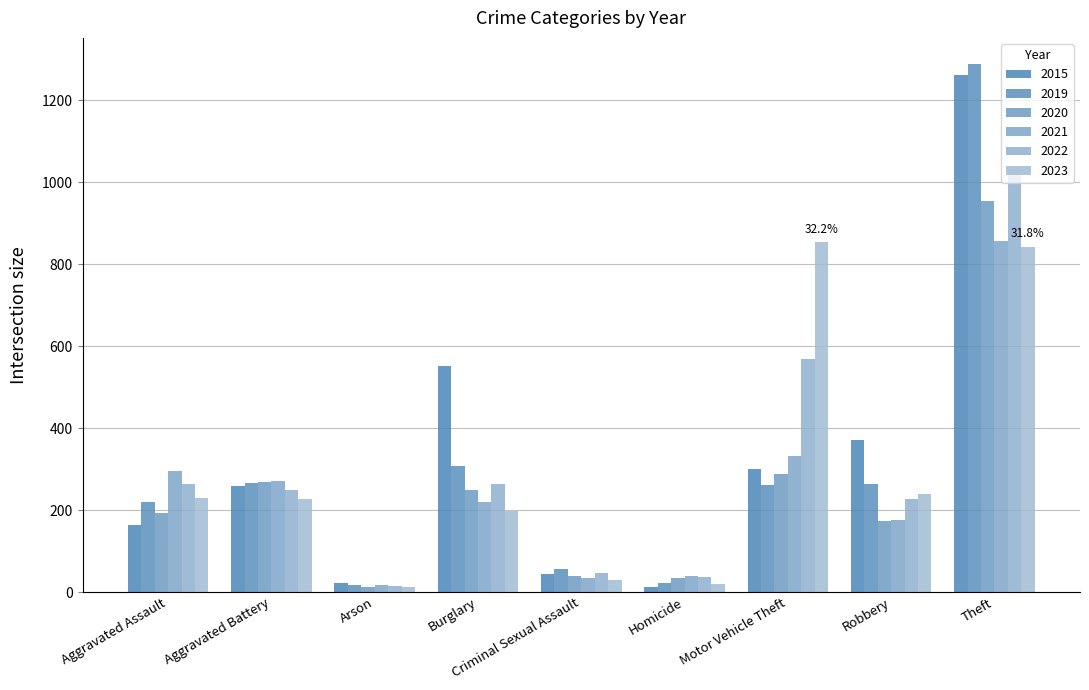

How many distinct data groups are displayed?

6